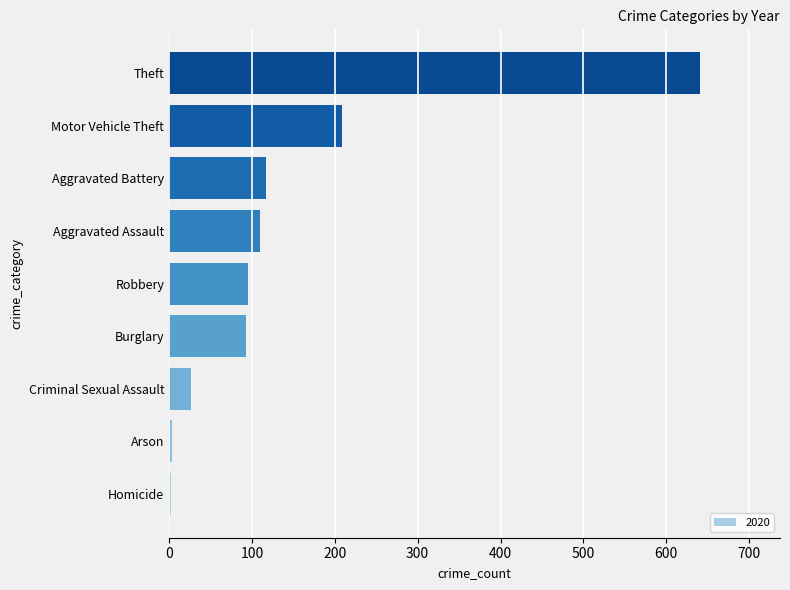

Which category has the highest value across all series?

Theft